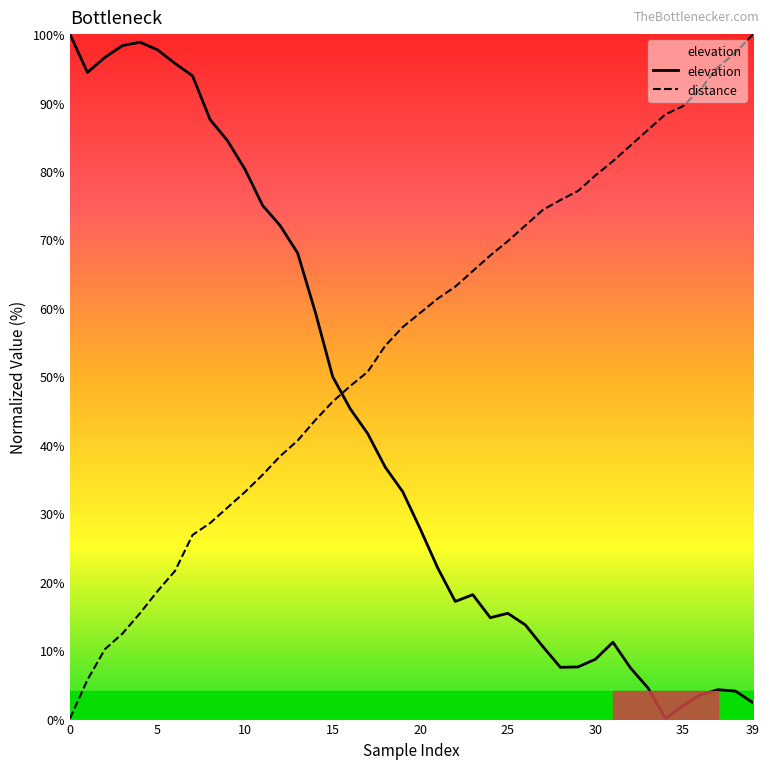

True or false: elevation has a value of 40.7 at 30.

False